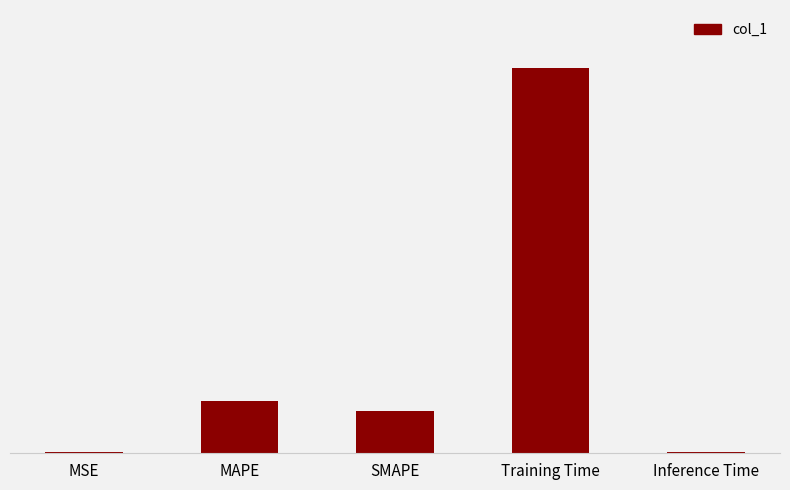

Are the bars horizontal?

No